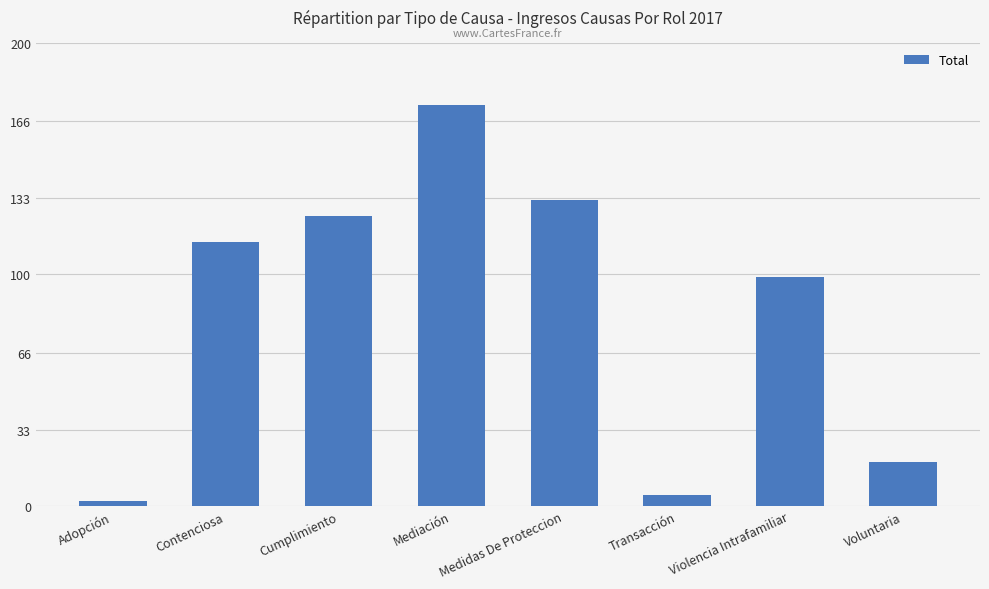

True or false: the data shows 5 at Transacción.

True